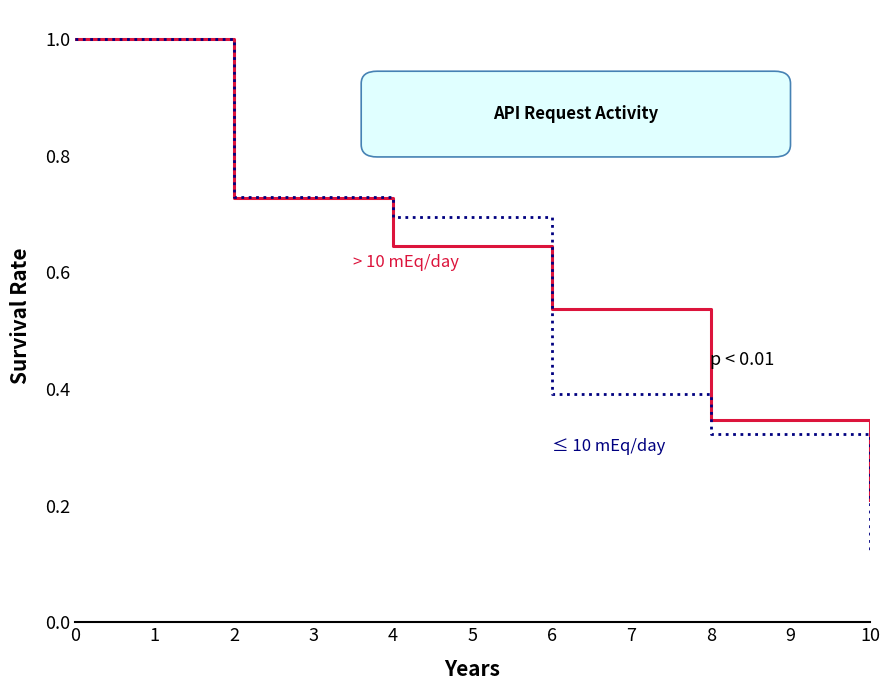

What is the greatest value displayed?

1.0